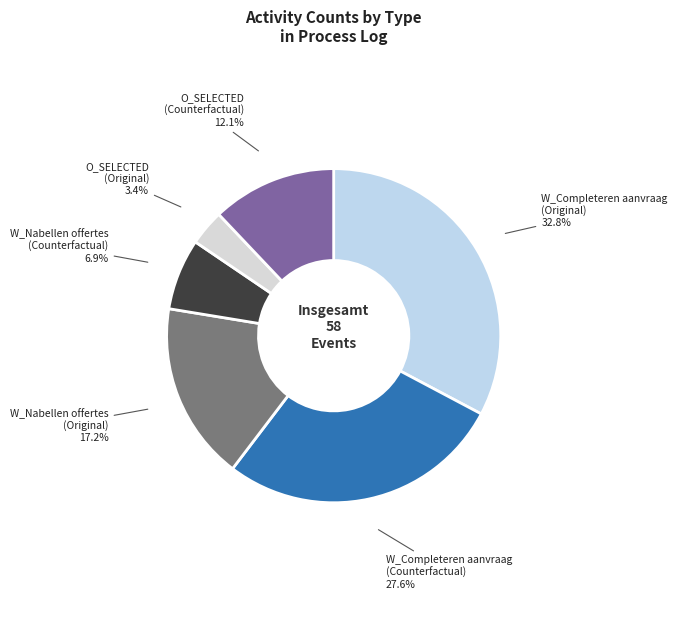

What is the largest slice in the pie chart?

W_Completeren aanvraag (Original)